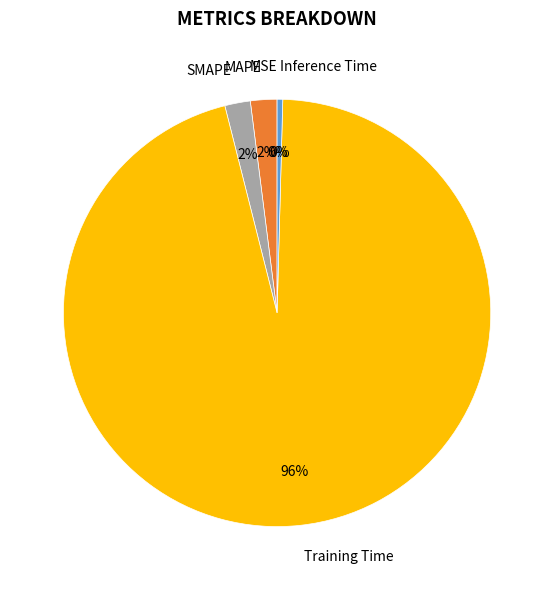

Which category has the biggest portion of the pie?

Training Time